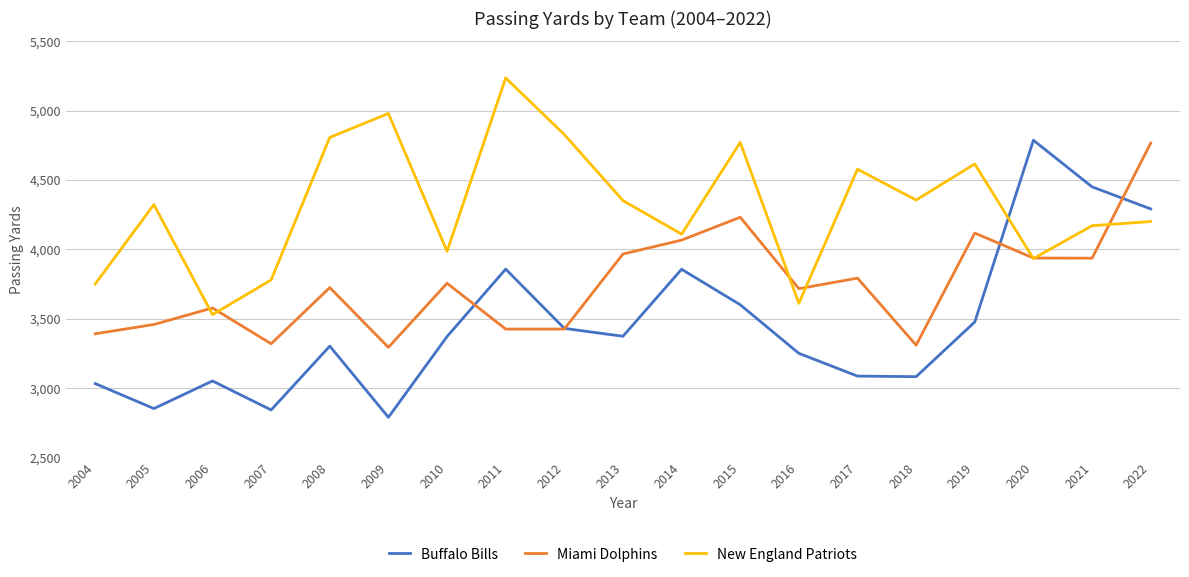

Between which two adjacent categories do New England Patriots and Miami Dolphins first intersect?

2005 and 2006